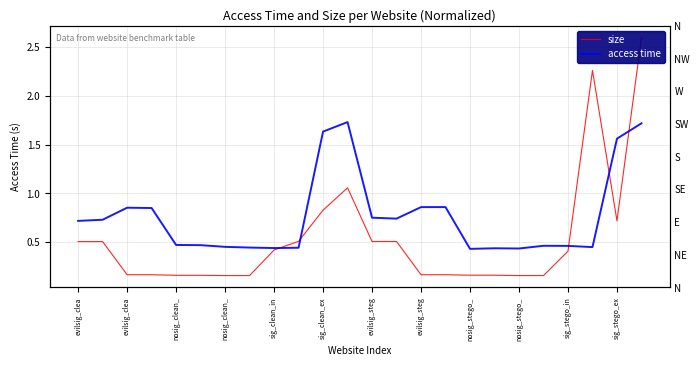

How many times do size and access time cross each other?

5